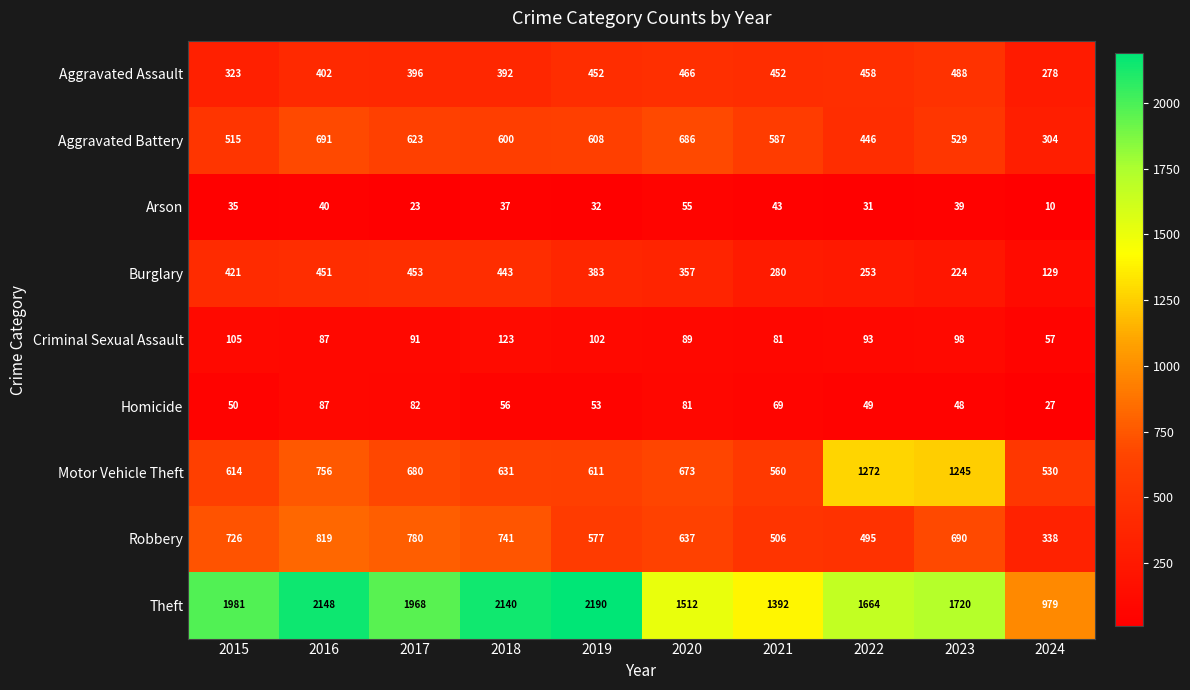

What is the average value of the Motor Vehicle Theft series?

757